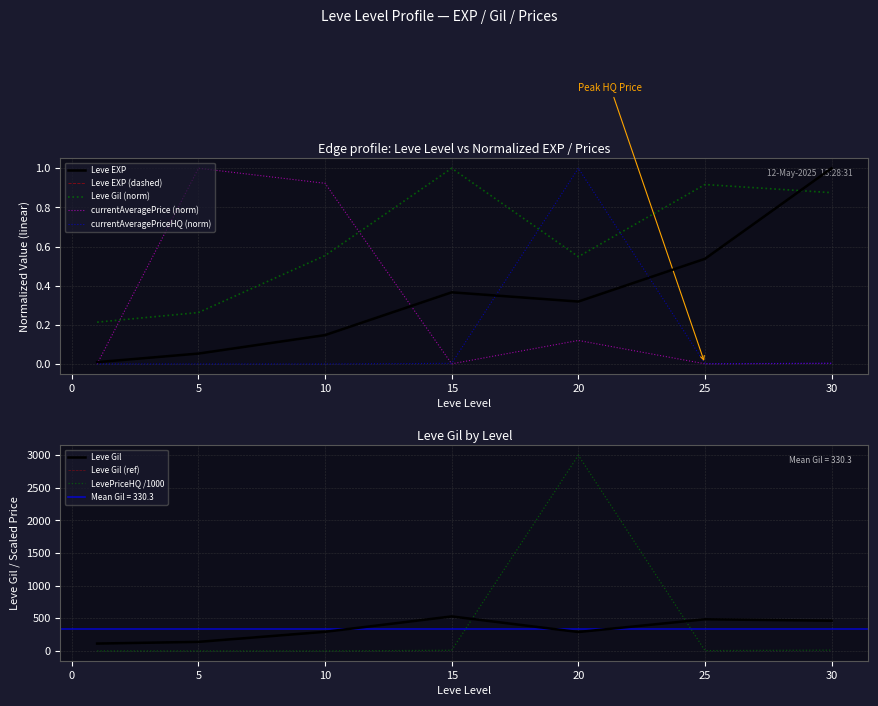

What is the average value of the Leve Gil series?

0.6